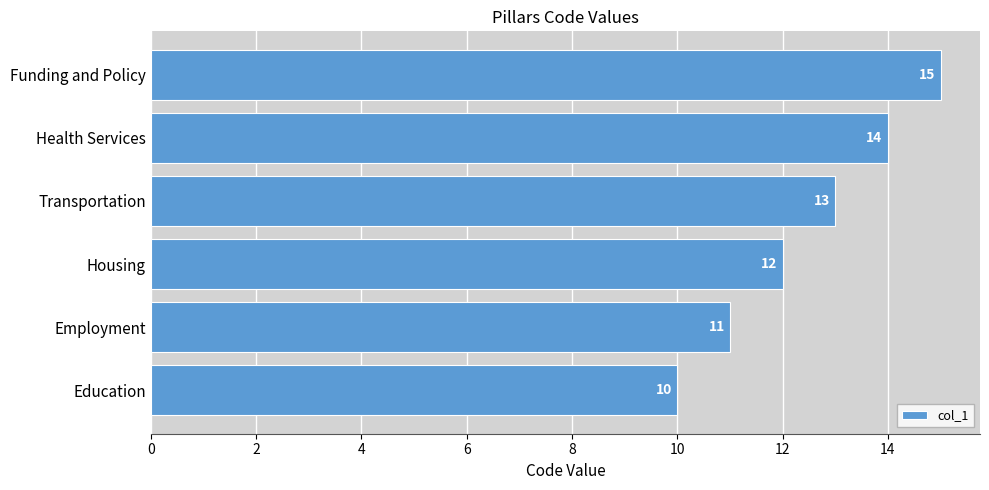

Is it true that the value at Education is 5?

False